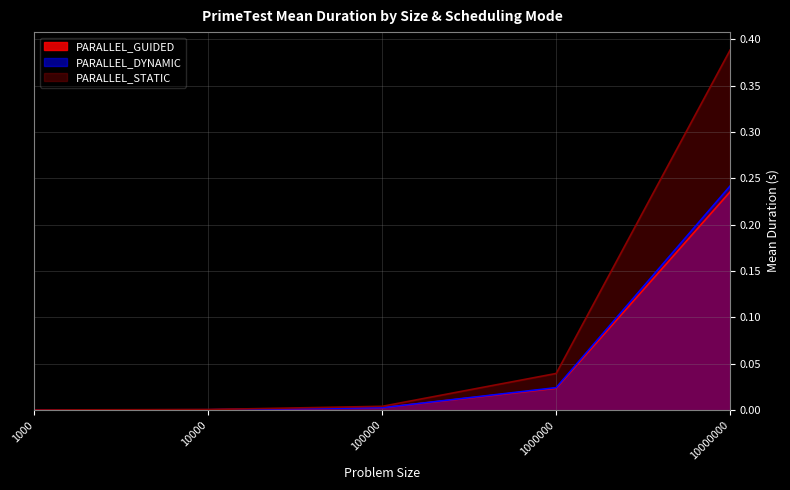

True or false: PARALLEL_DYNAMIC has a value of 0.0 at 1000.

True